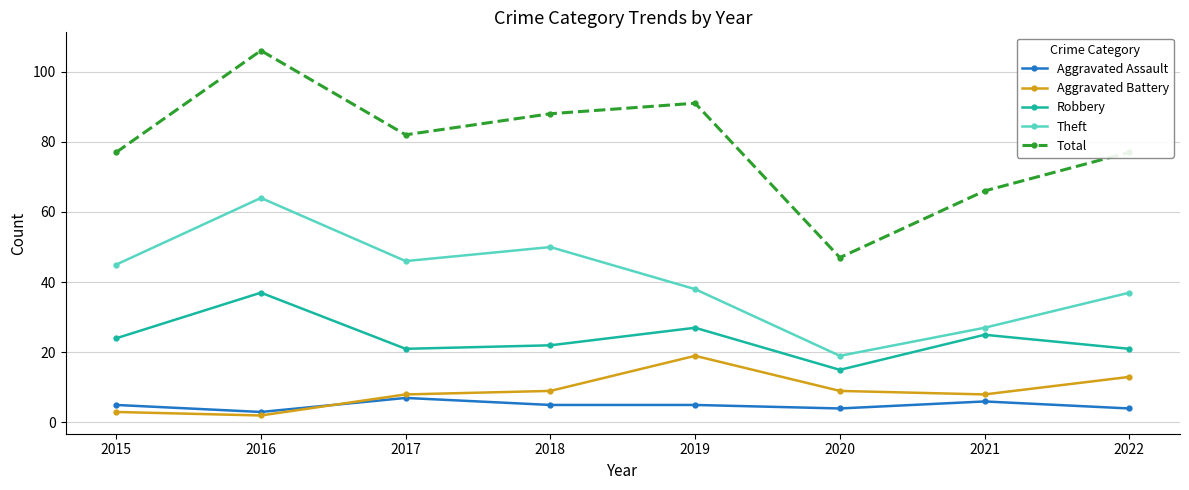

How many data points does each series have?

8